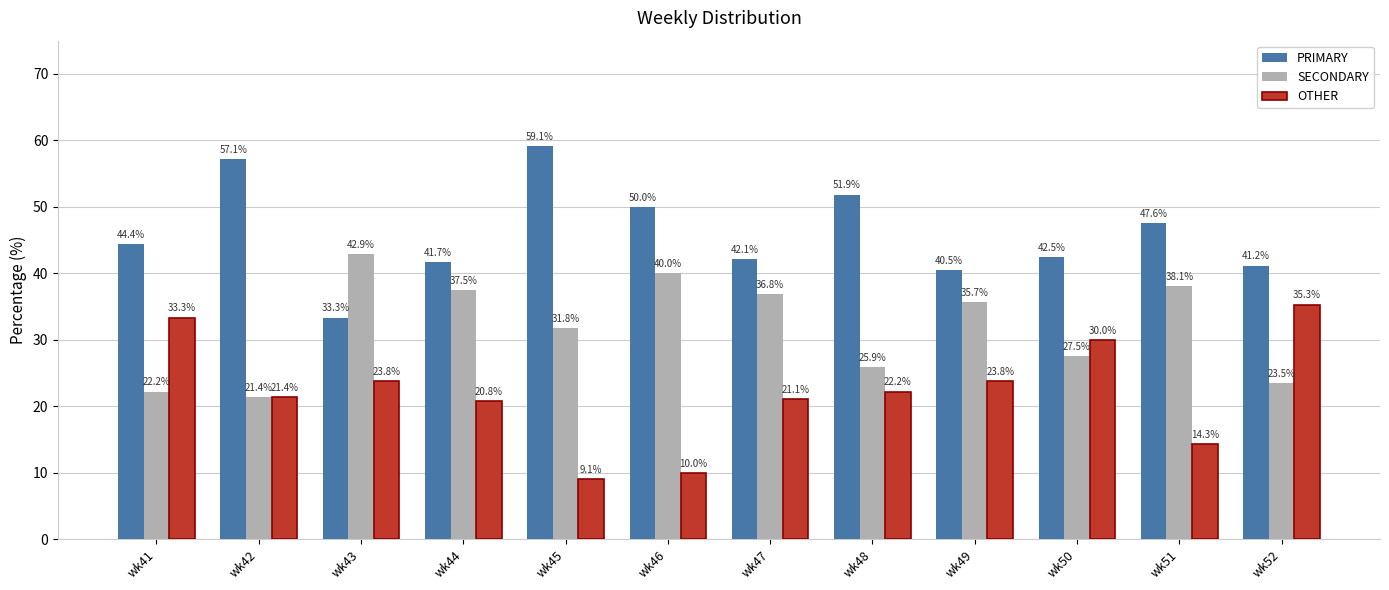

What value does the SECONDARY series have at wk43?

42.9